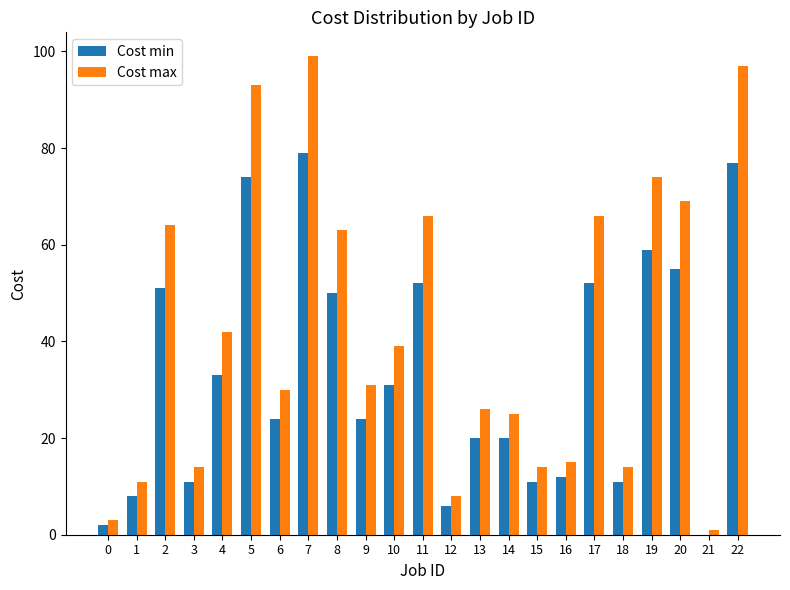

What is the greatest value displayed?

99